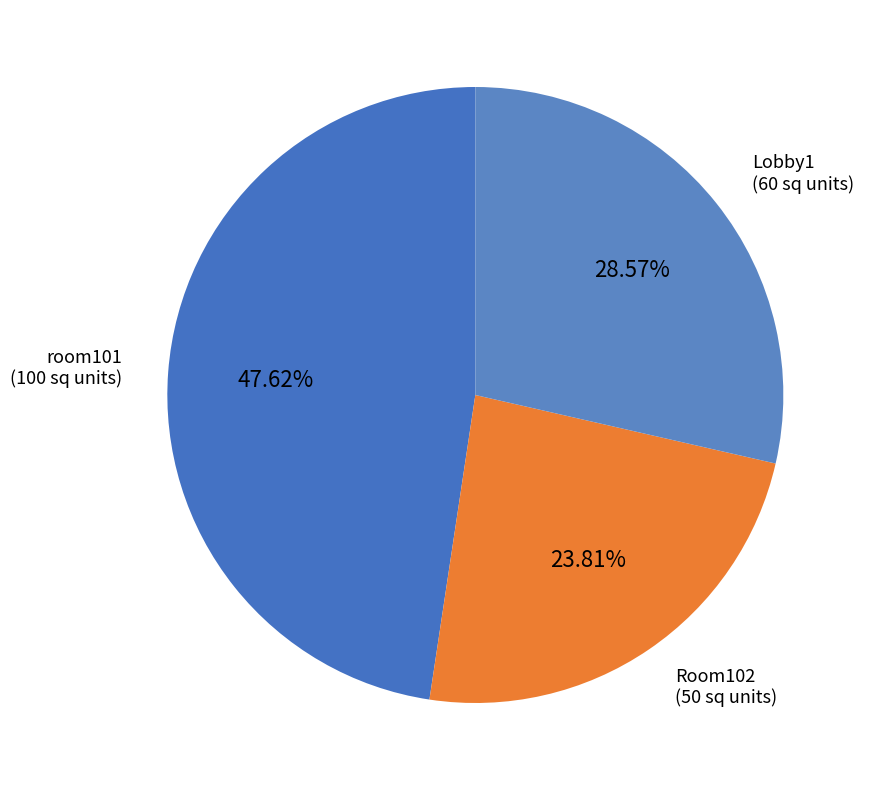

How many slices are in this pie chart?

3